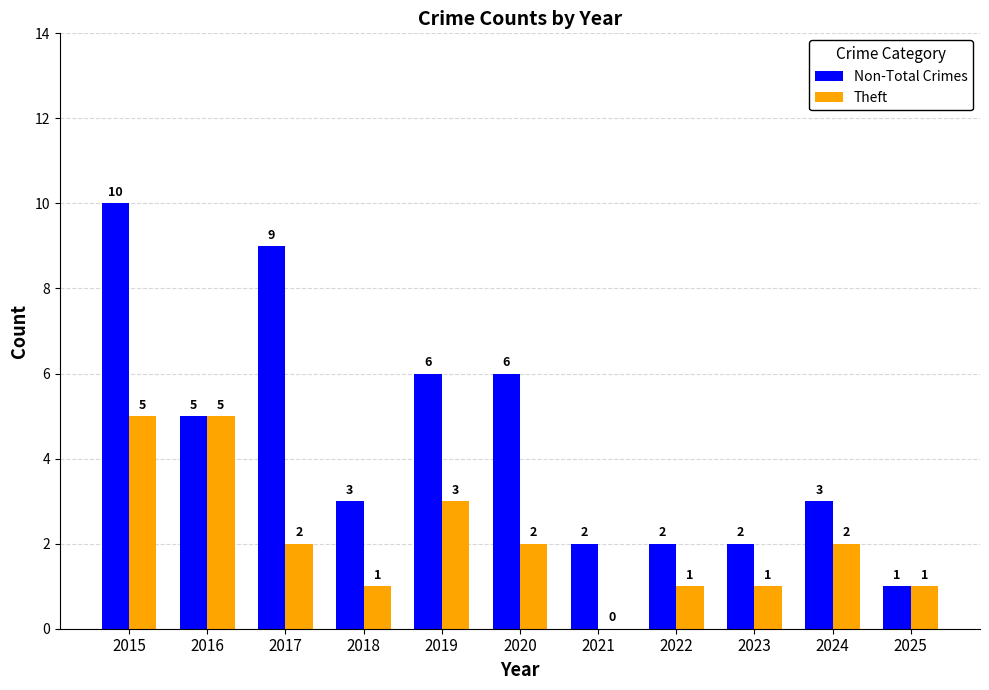

What value does the Theft series have at 2016?

5